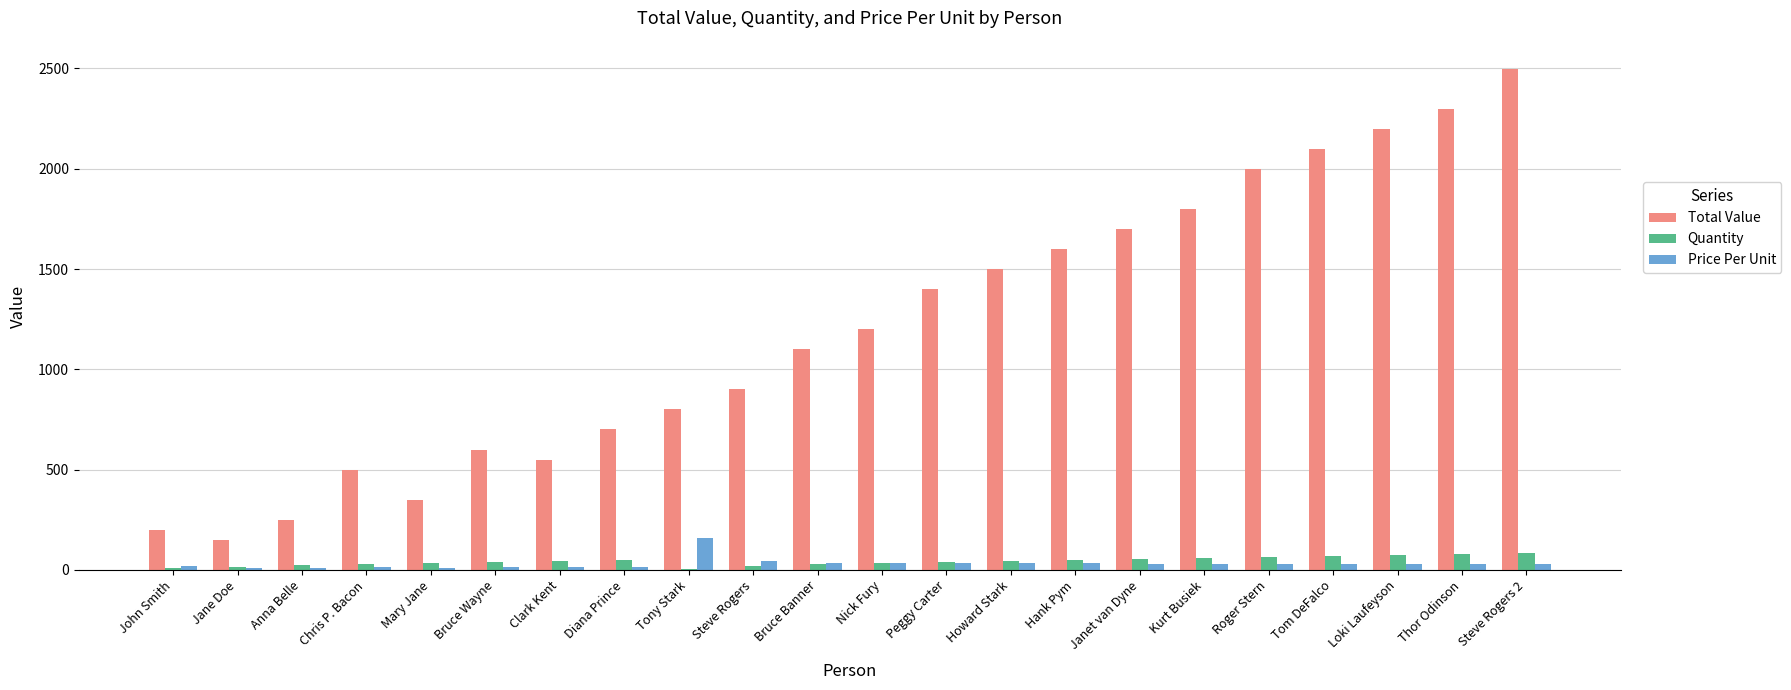

Is the value of Quantity at Kurt Busiek greater than the value of Total Value at Thor Odinson?

No